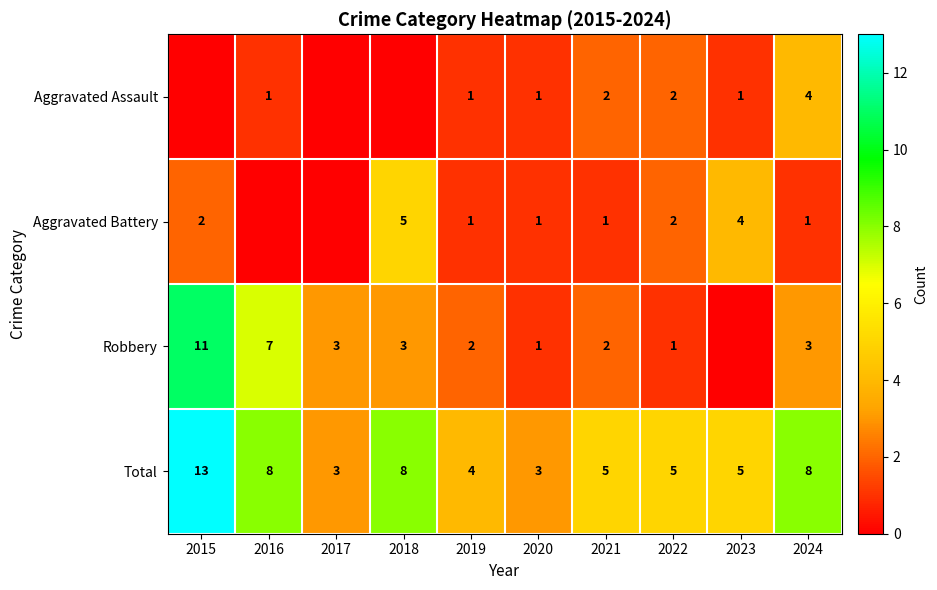

What is the spread (max minus min) of values at 2018?

8